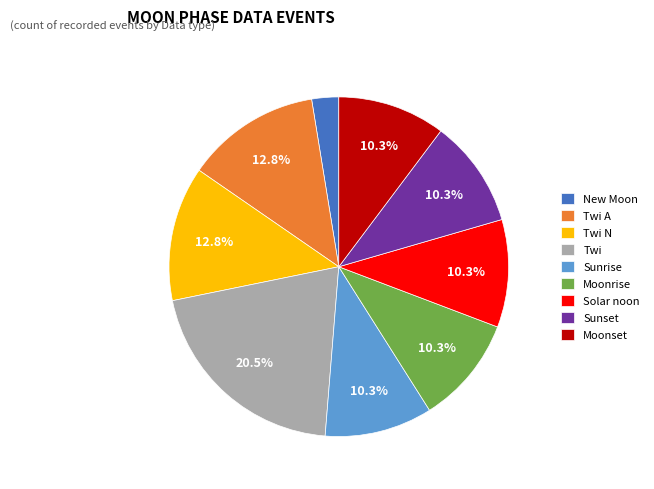

Is there any slice that represents more than half of the pie?

No